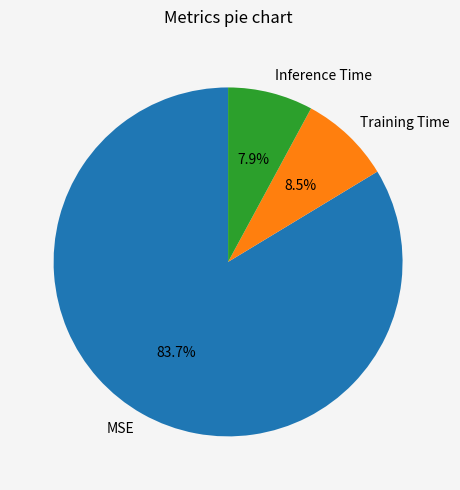

Combined, do MSE and Training Time account for over 50%?

Yes